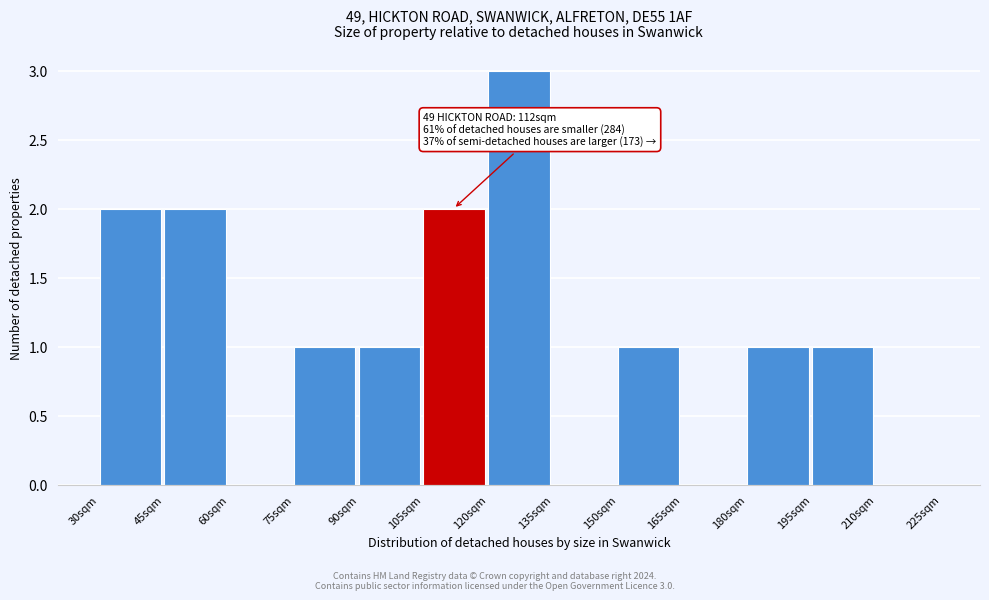

Over which range of the x-axis is the bar tallest?

120 to 135